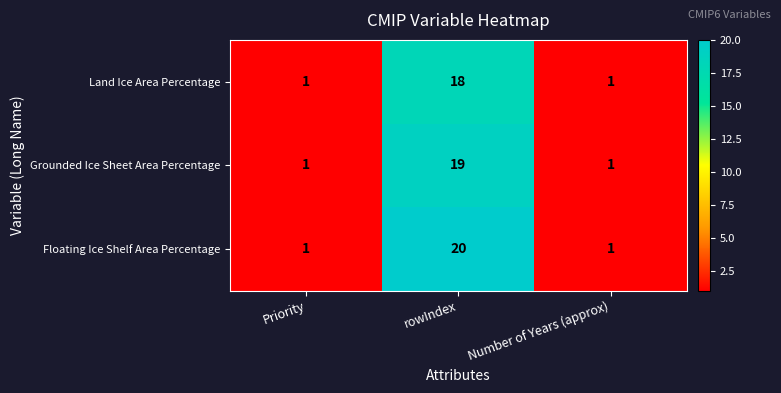

How many Floating Ice Shelf Area Percentage values are between 1 and 20?

3